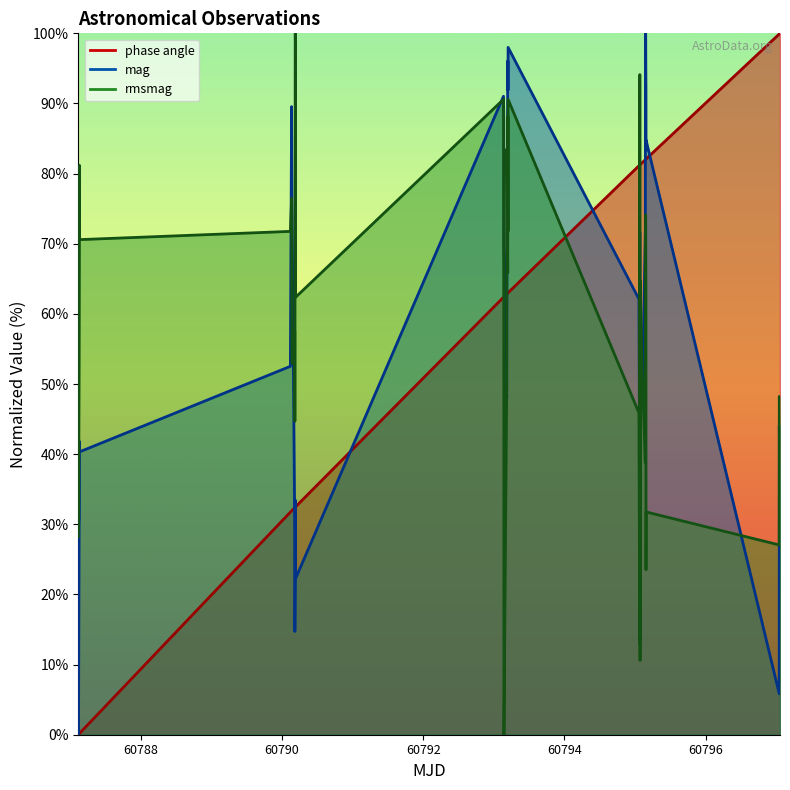

True or false: mag and rmsmag cross at least once.

True